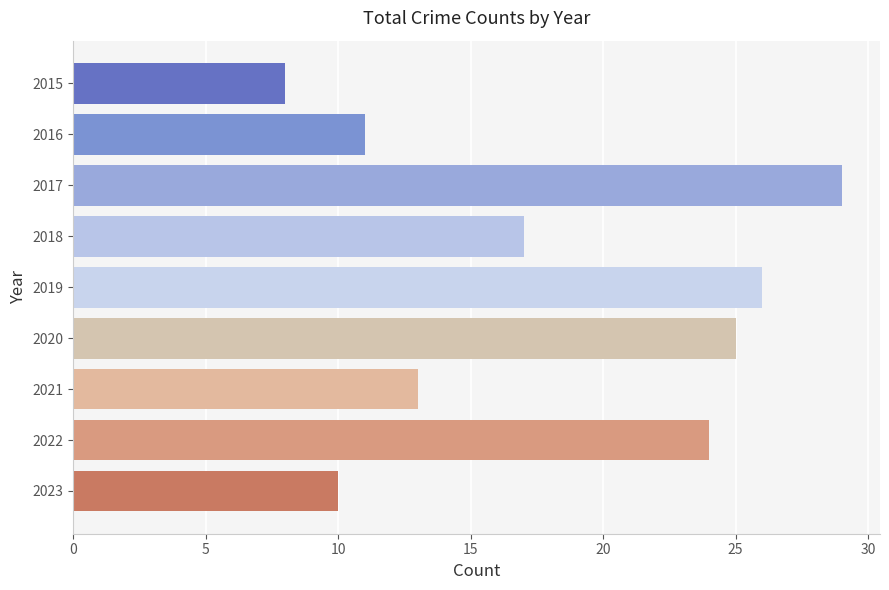

How many categories are shown in the chart?

9